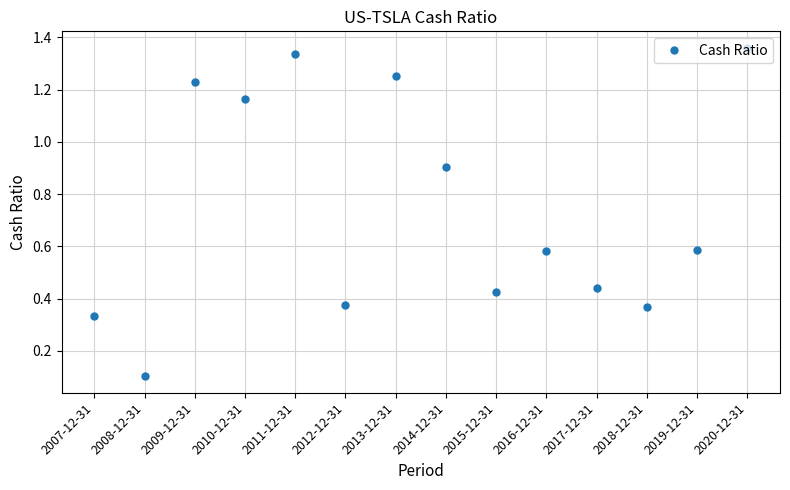

True or false: the data has more than 2 interior local peaks.

True